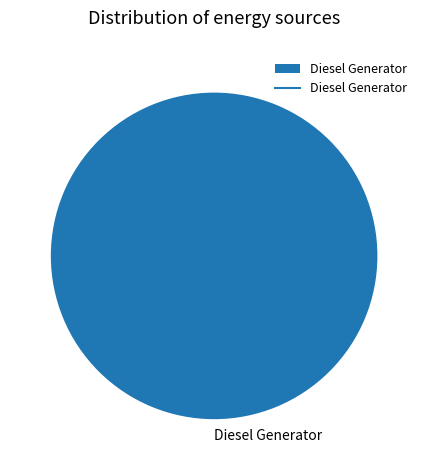

True or false: Diesel Generator accounts for 100% of the total.

True